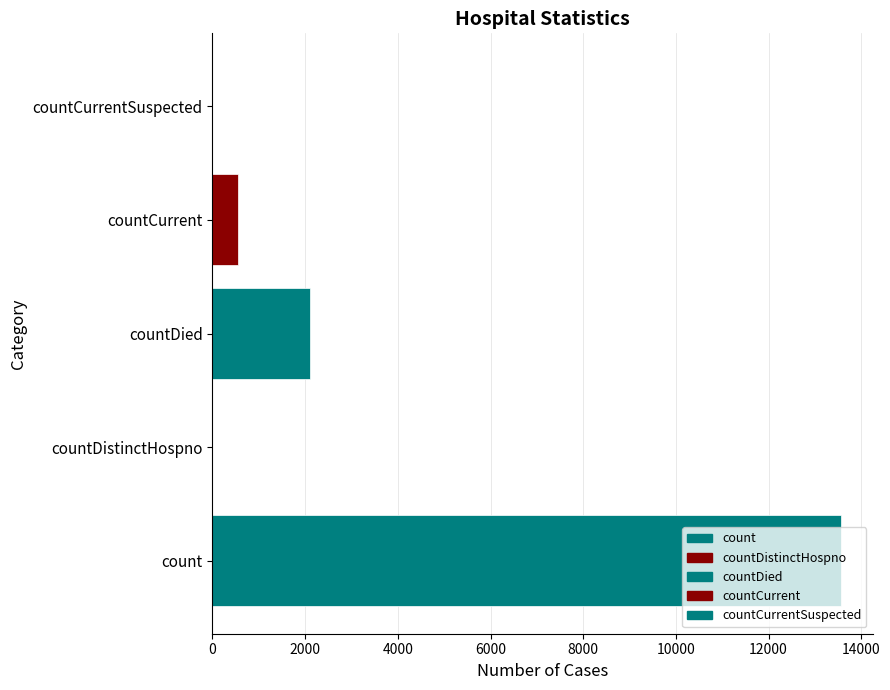

What is the average value?

3245